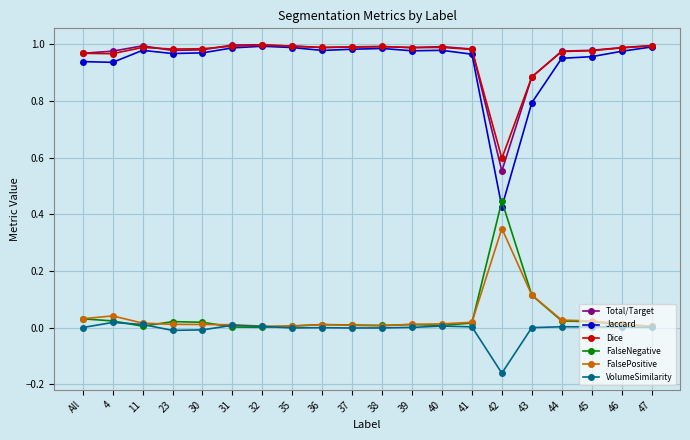

Is it true that FalsePositive equals 0.0 at 32?

True